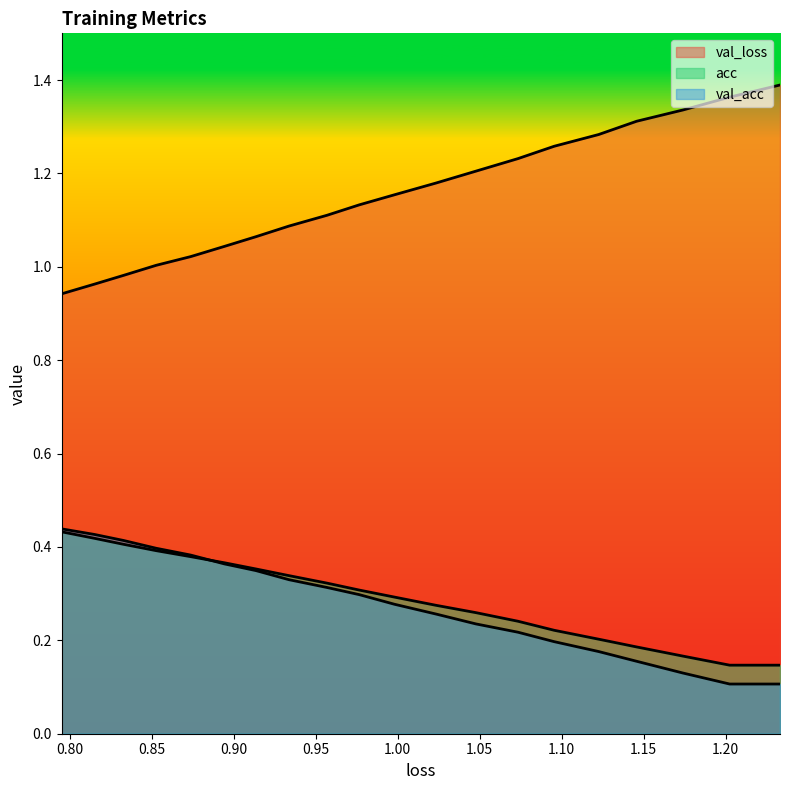

What is the value of the val_loss point at the 8th from the left?

0.3